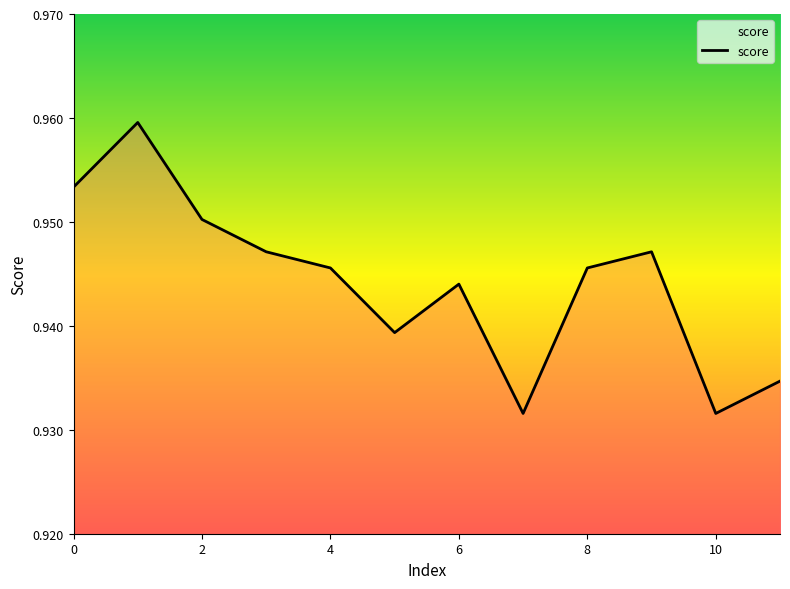

Does the chart have visible grid lines?

No